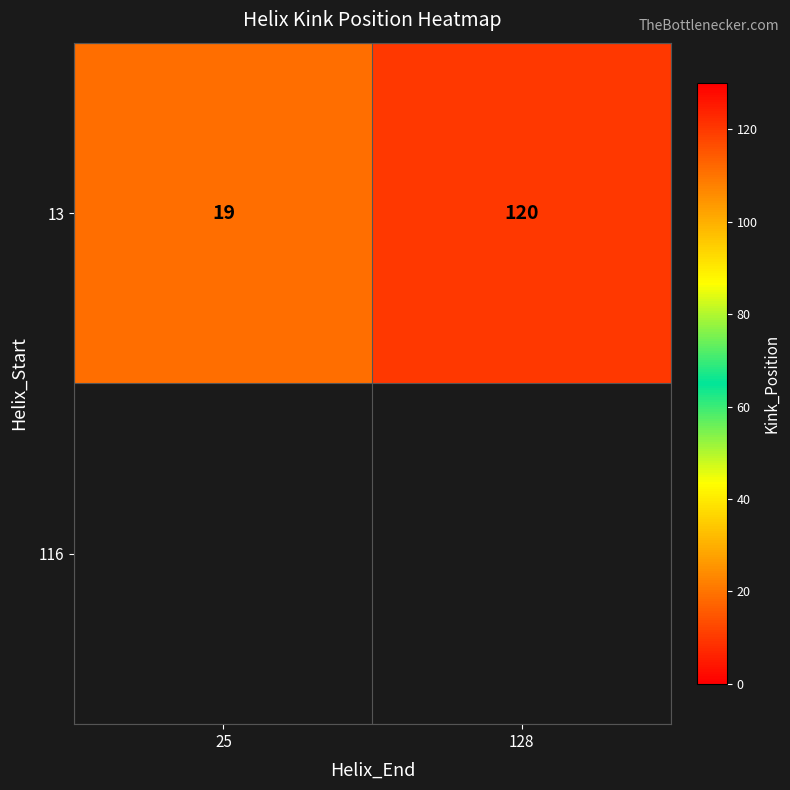

What is the difference between the maximum and minimum values?

101